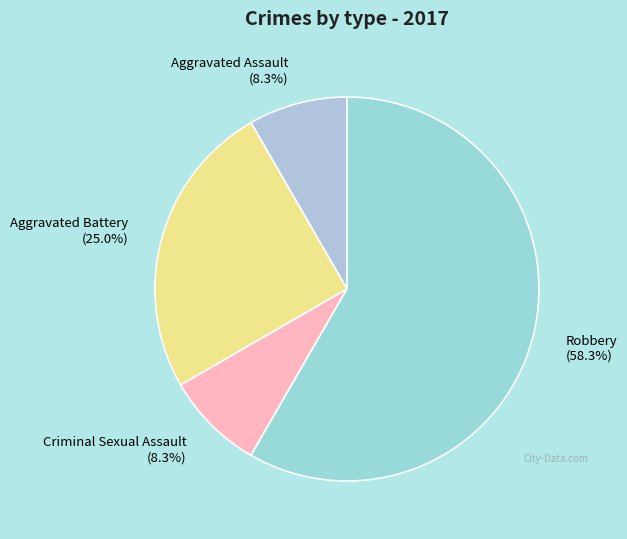

What percentage is the Aggravated Battery slice, to the nearest percent?

25%